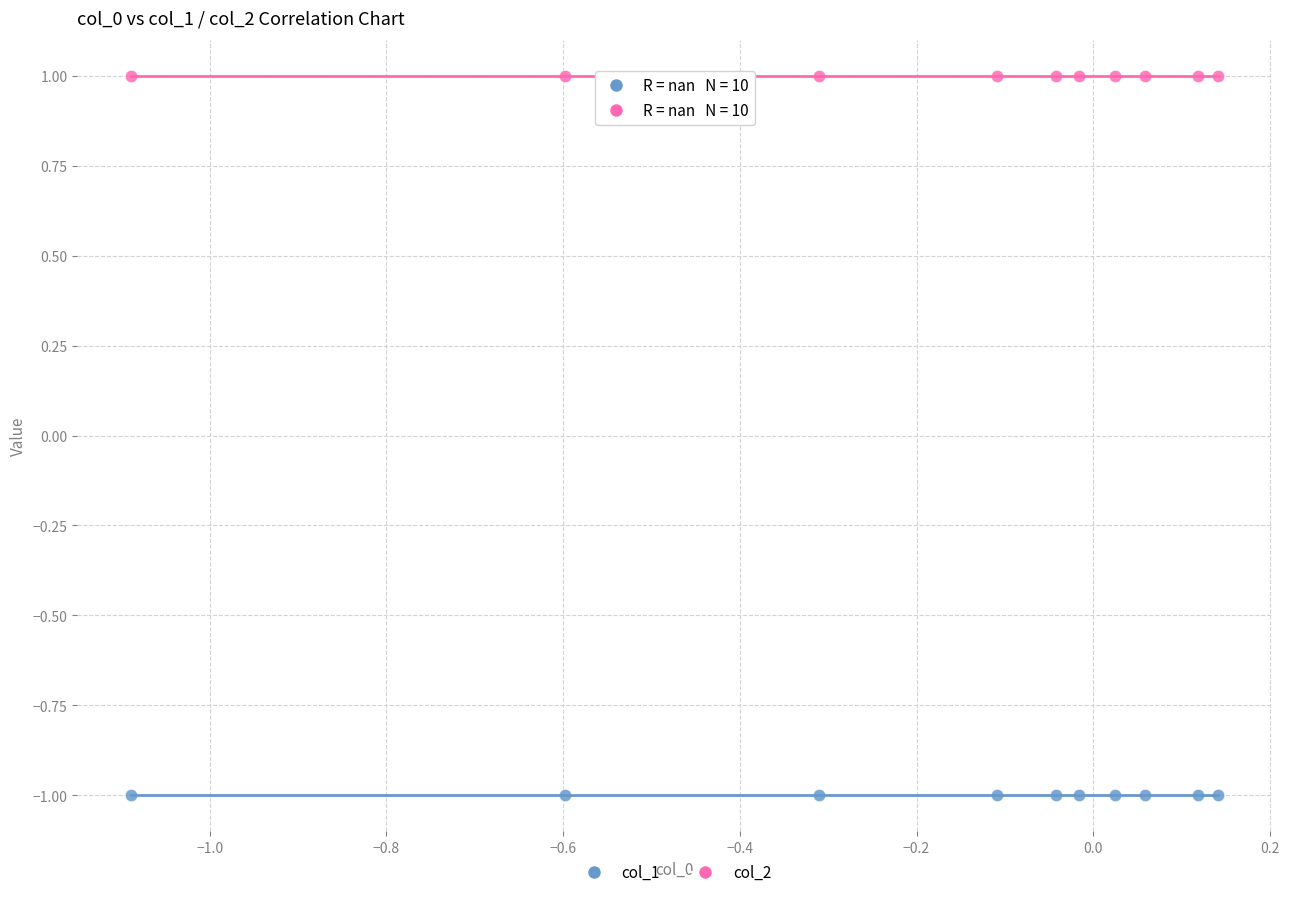

Which series contains the highest Y value?

col_2